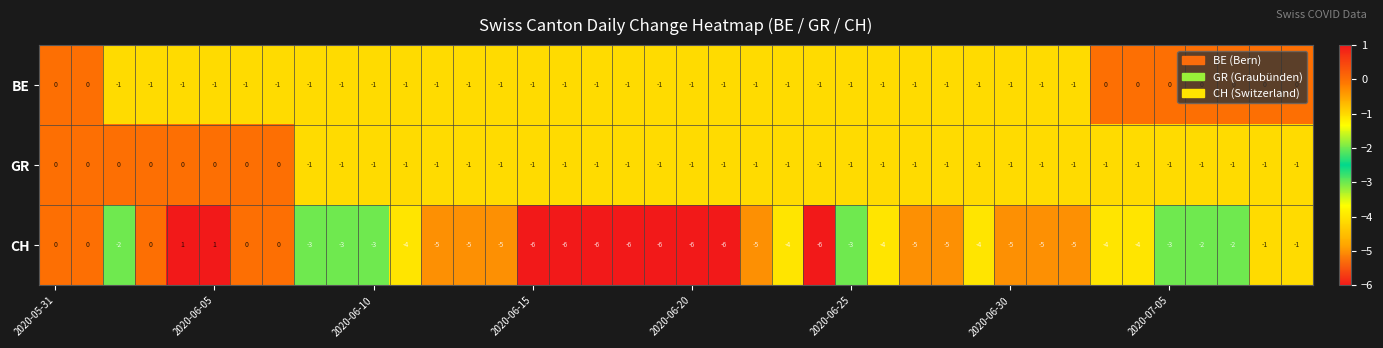

How many negative values does the GR series have?

32